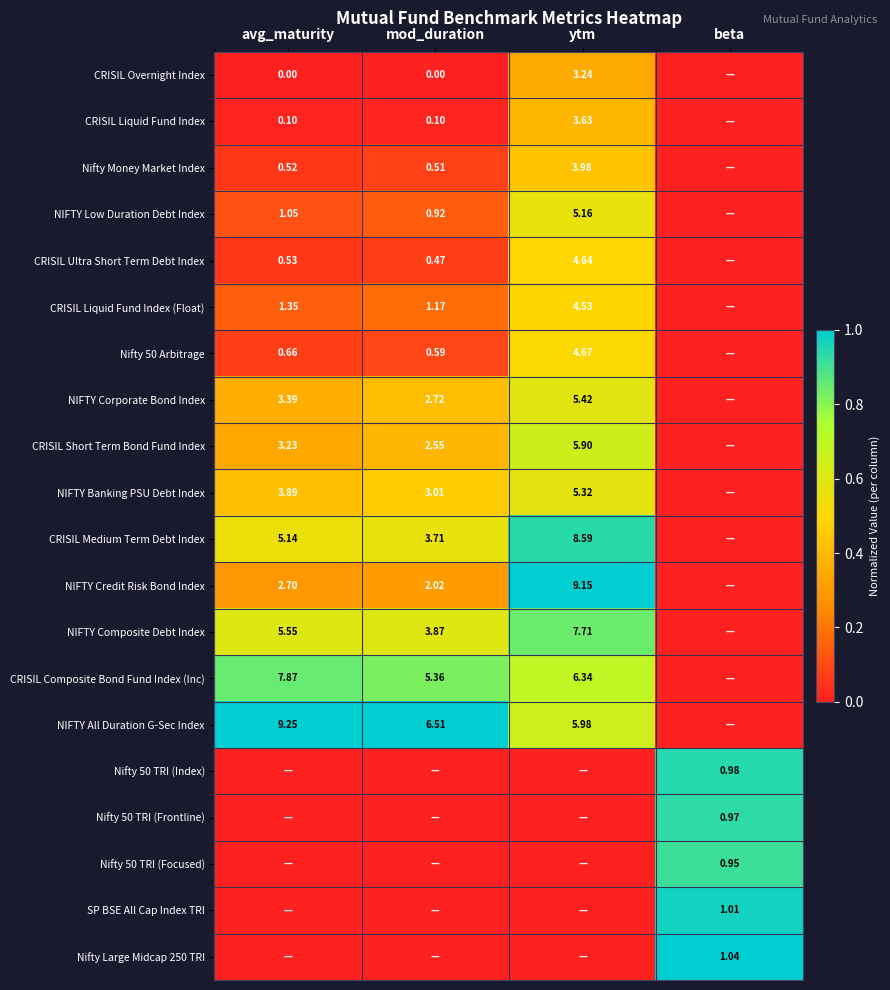

Rank the series at beta from lowest to highest value.

CRISIL Overnight Index, CRISIL Liquid Fund Index, Nifty Money Market Index, NIFTY Low Duration Debt Index, CRISIL Ultra Short Term Debt Index, CRISIL Liquid Fund Index (Float), Nifty 50 Arbitrage, NIFTY Corporate Bond Index, CRISIL Short Term Bond Fund Index, NIFTY Banking PSU Debt Index, CRISIL Medium Term Debt Index, NIFTY Credit Risk Bond Index, NIFTY Composite Debt Index, CRISIL Composite Bond Fund Index (Inc), NIFTY All Duration G-Sec Index, Nifty 50 TRI (Focused), Nifty 50 TRI (Frontline), Nifty 50 TRI (Index), SP BSE All Cap Index TRI, Nifty Large Midcap 250 TRI